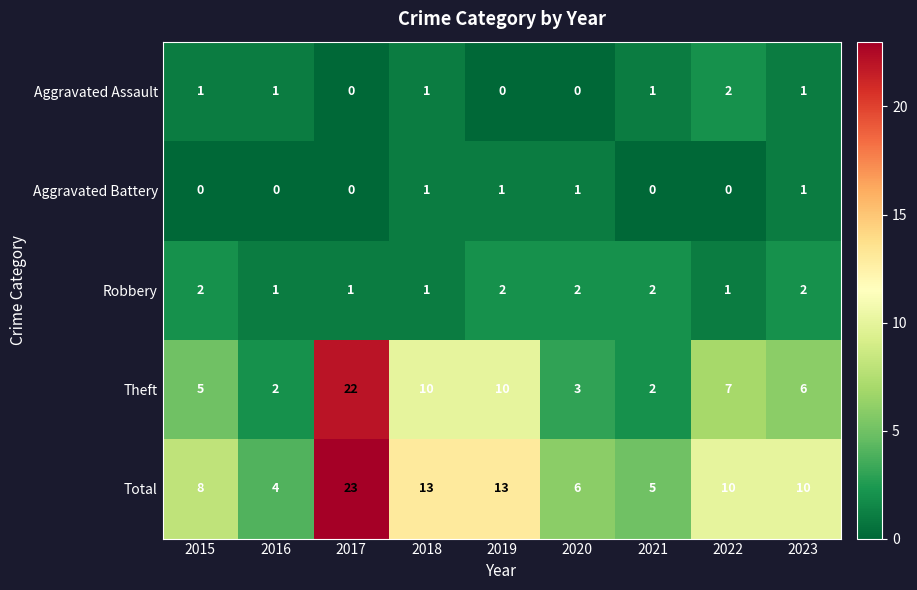

Which label corresponds to the largest value in the chart?

2017